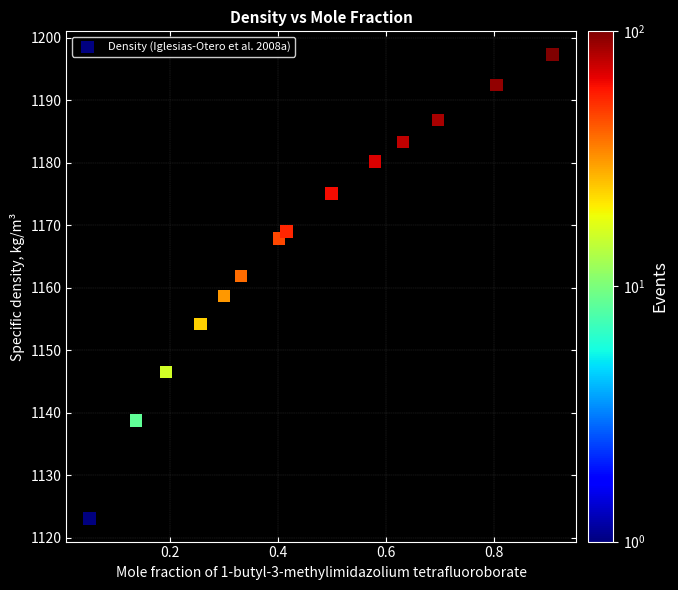

What is the range of X values (max minus min)?

0.9